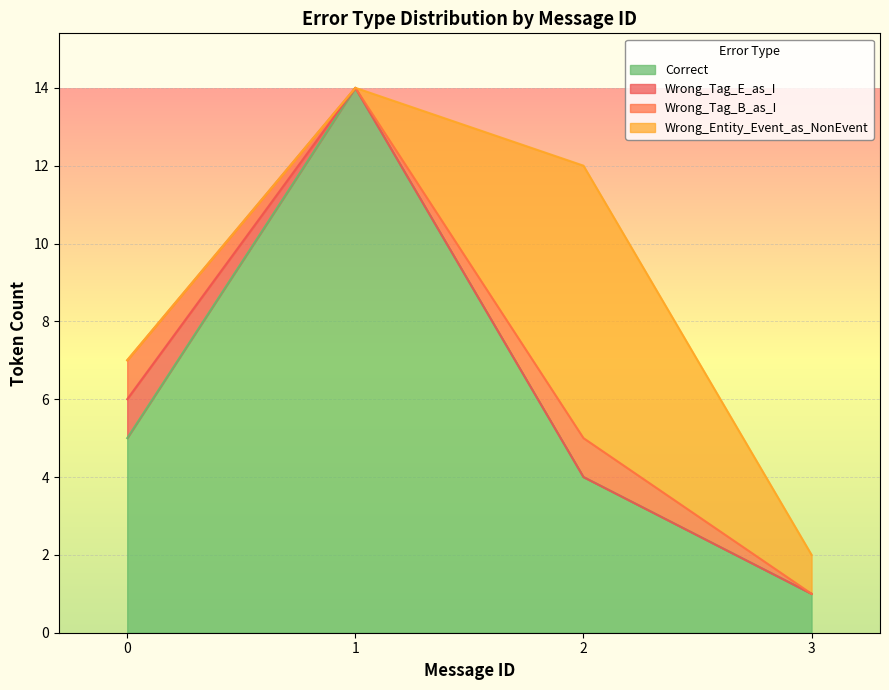

What is the highest value of the Correct series?

14